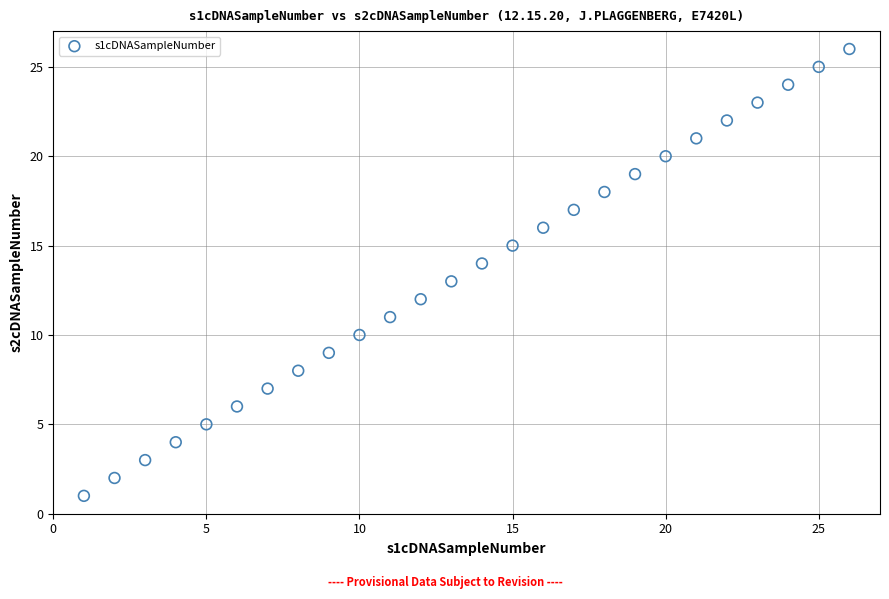

What is the range of X values (max minus min)?

25